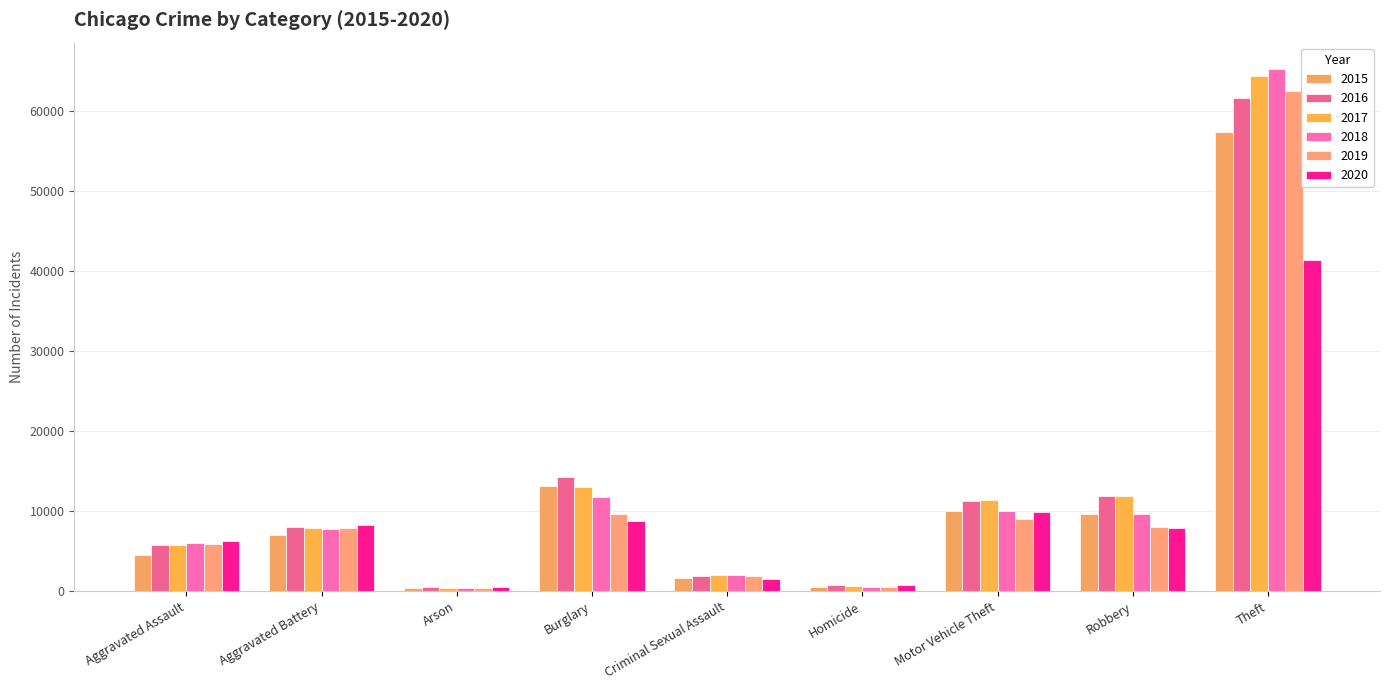

Which has a higher value, Criminal Sexual Assault or Homicide?

Criminal Sexual Assault